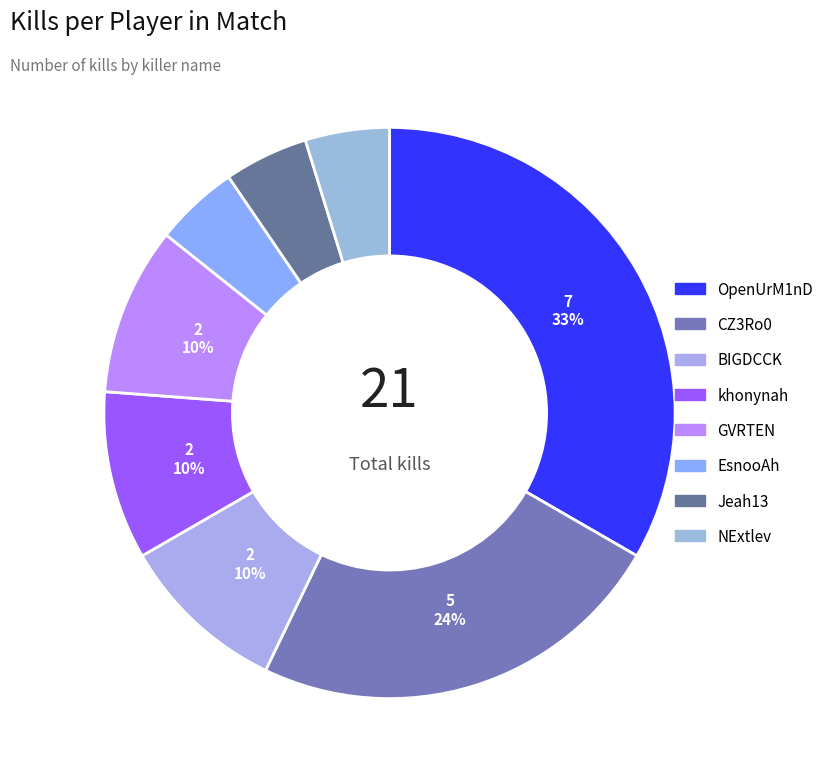

To the nearest percent, what is the difference between the khonynah and NExtlev slice percentages?

5%